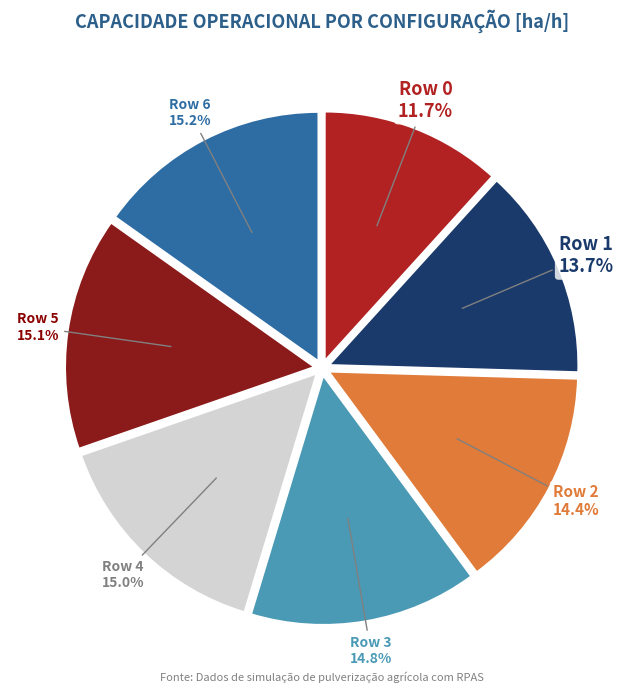

How many slices are in this pie chart?

7